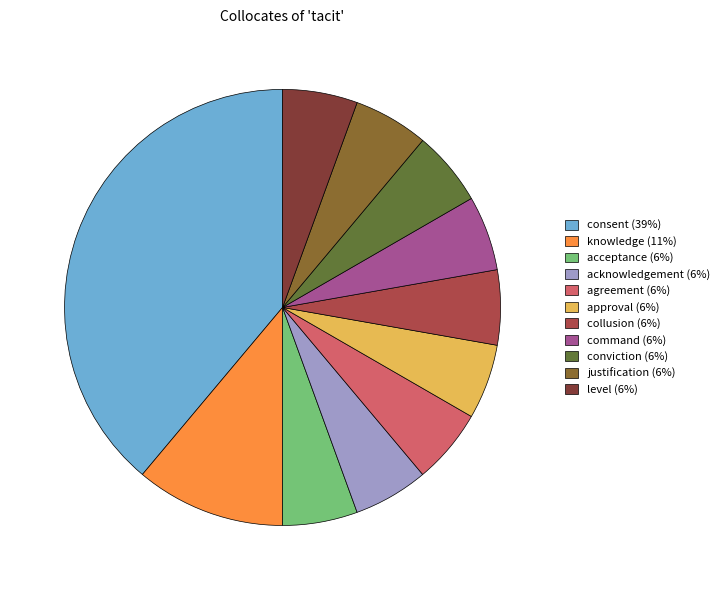

Do acceptance (6%) and agreement (6%) together represent more than half of the pie?

No